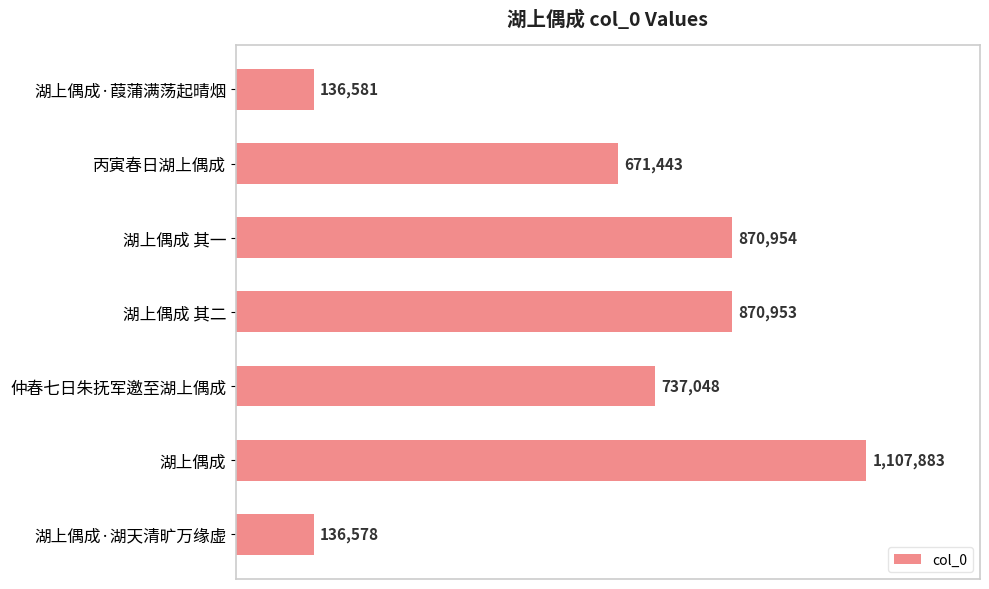

At which category does the chart reach its minimum across all series?

湖上偶成·湖天清旷万缘虚